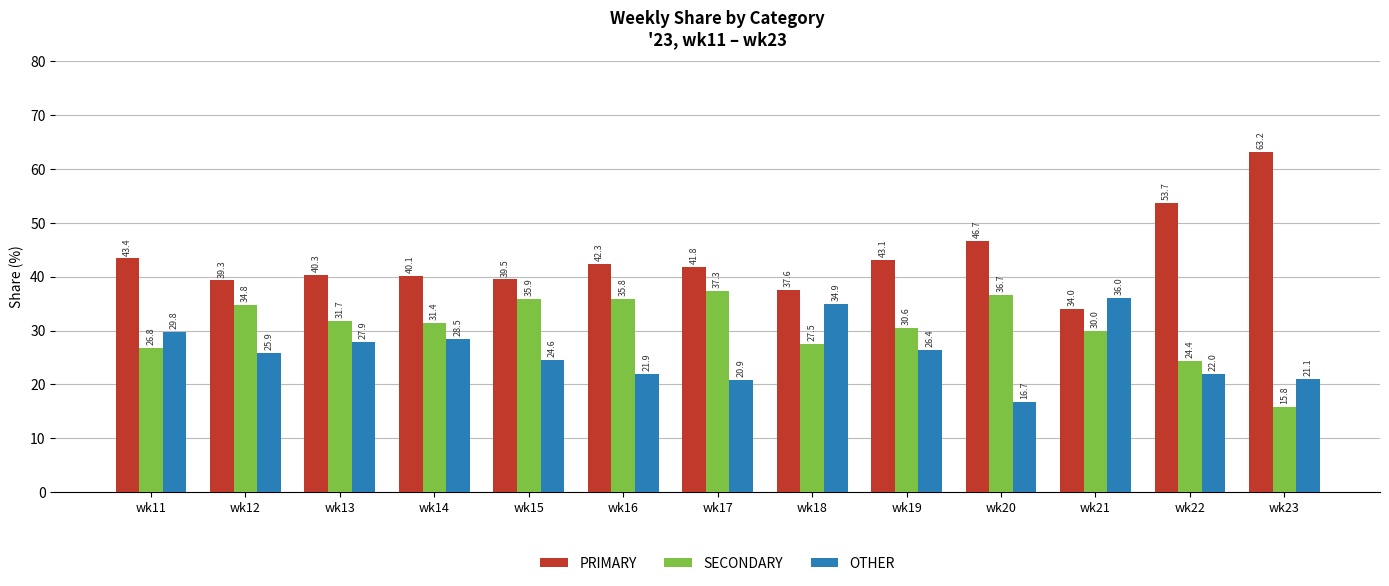

Reading left to right, extract all data points from this chart.

PRIMARY: 43.4	39.3	40.3	40.1	39.5	42.3	41.8	37.6	43.1	46.7	34.0	53.7	63.2
SECONDARY: 26.8	34.8	31.7	31.4	35.9	35.8	37.3	27.5	30.6	36.7	30.0	24.4	15.8
OTHER: 29.8	25.9	27.9	28.5	24.6	21.9	20.9	34.9	26.4	16.7	36.0	22.0	21.1